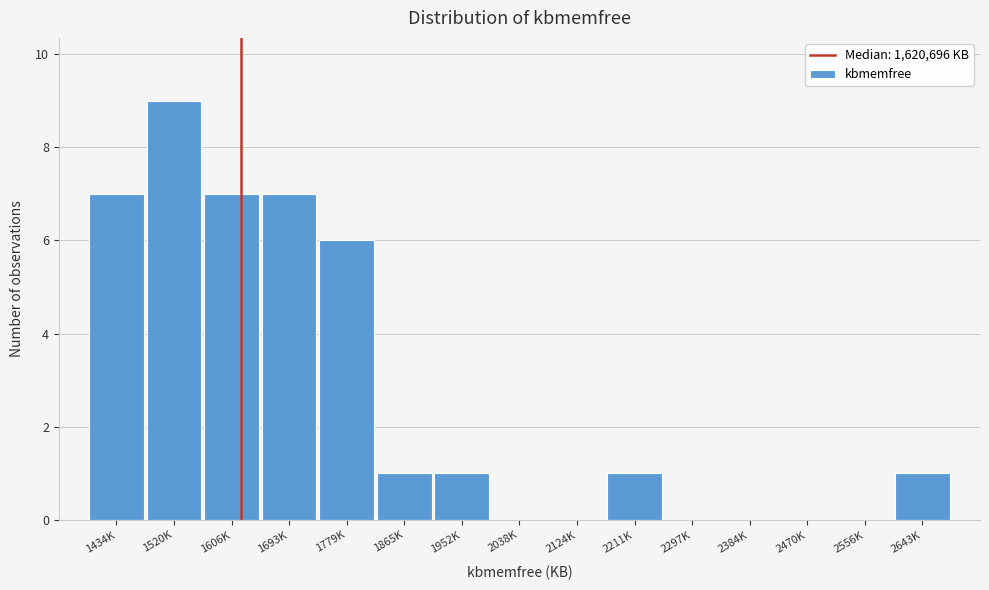

Reading left to right, extract all data points from this chart.

1434K=7	1520K=9	1606K=7	1693K=7	1779K=6	1865K=1	1952K=1	2038K=0	2124K=0	2211K=1	2297K=0	2384K=0	2470K=0	2556K=0	2643K=1